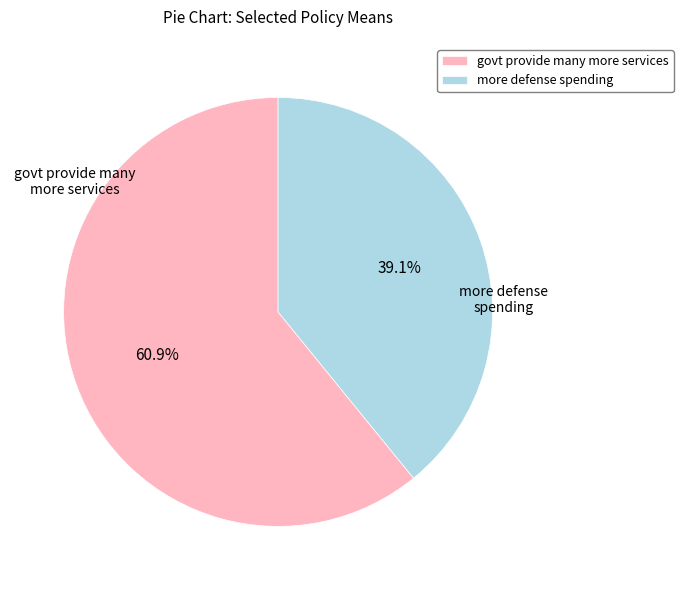

To the nearest percent, what is the difference between the largest and smallest slice percentages?

22%